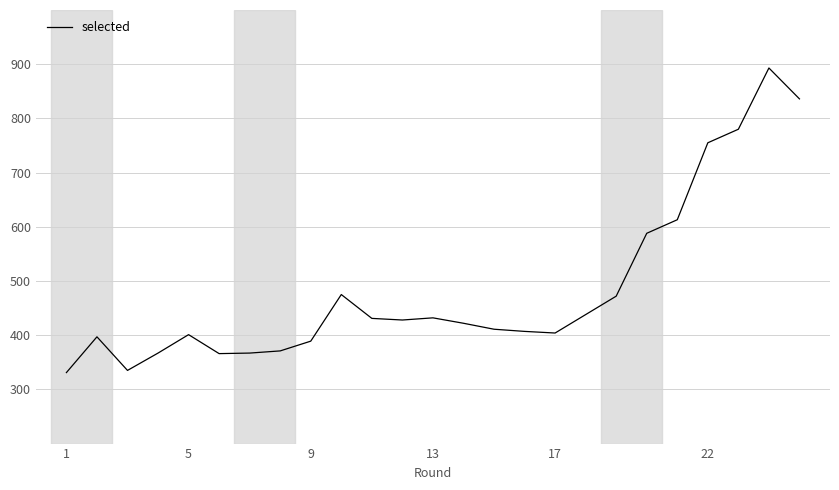

What is the difference between the maximum and minimum values?

562